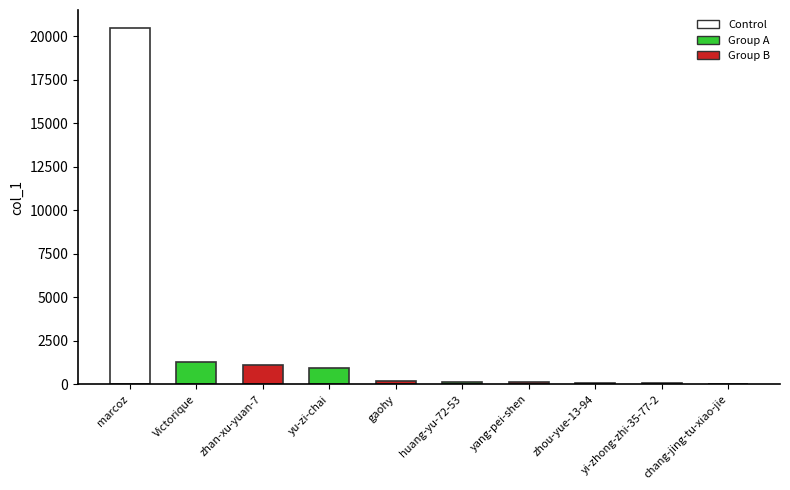

What is the sum of all values?

24403